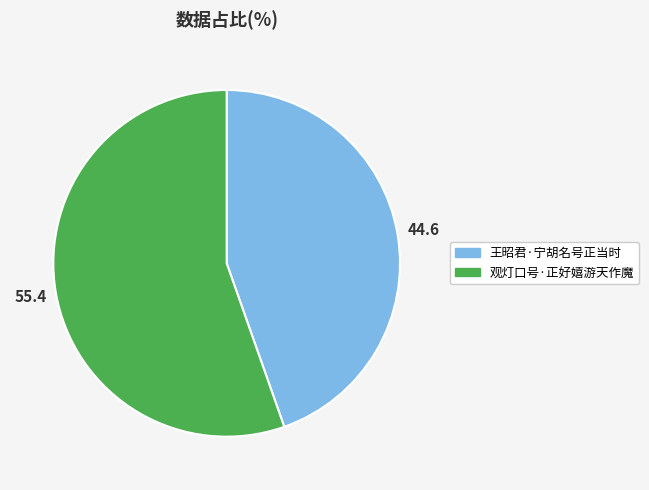

How many slices are in this pie chart?

2